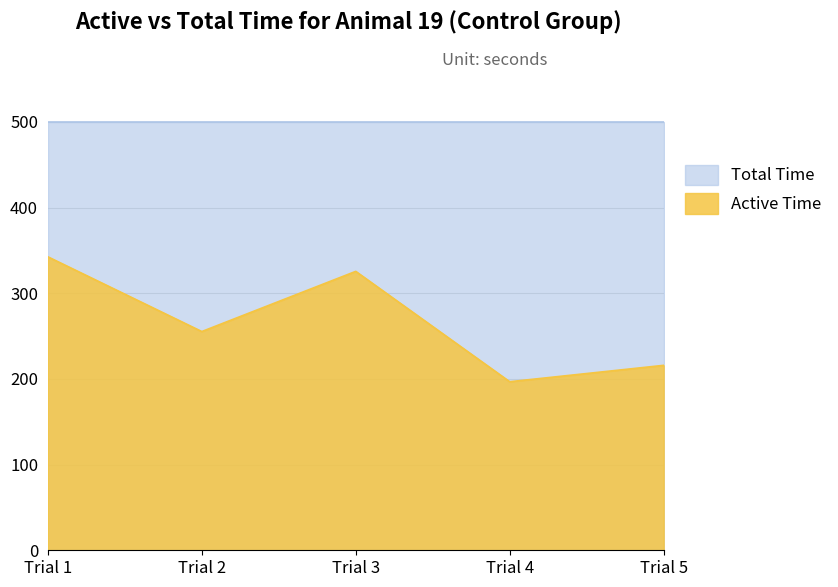

How many values are below 255?

2